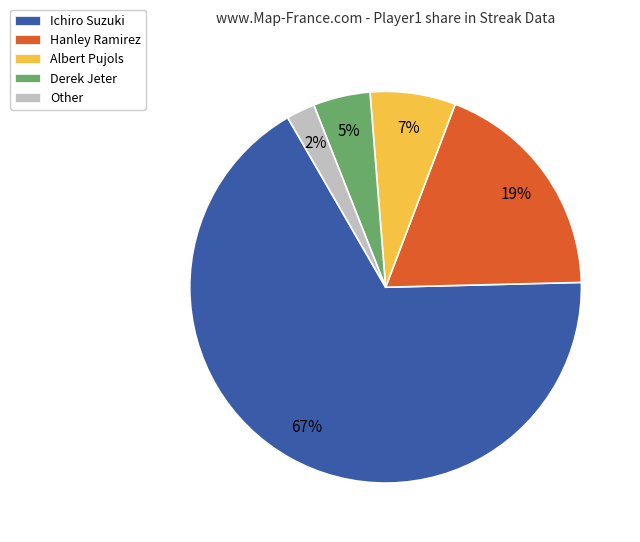

Which has a higher value, Other or Derek Jeter?

Derek Jeter